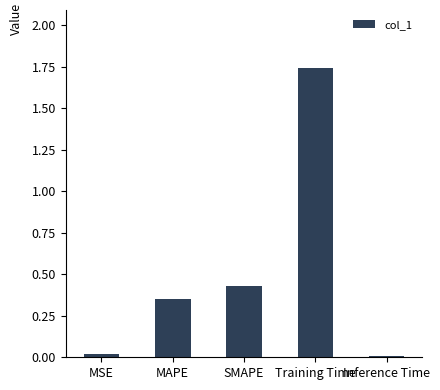

What is the sum of all values?

2.5